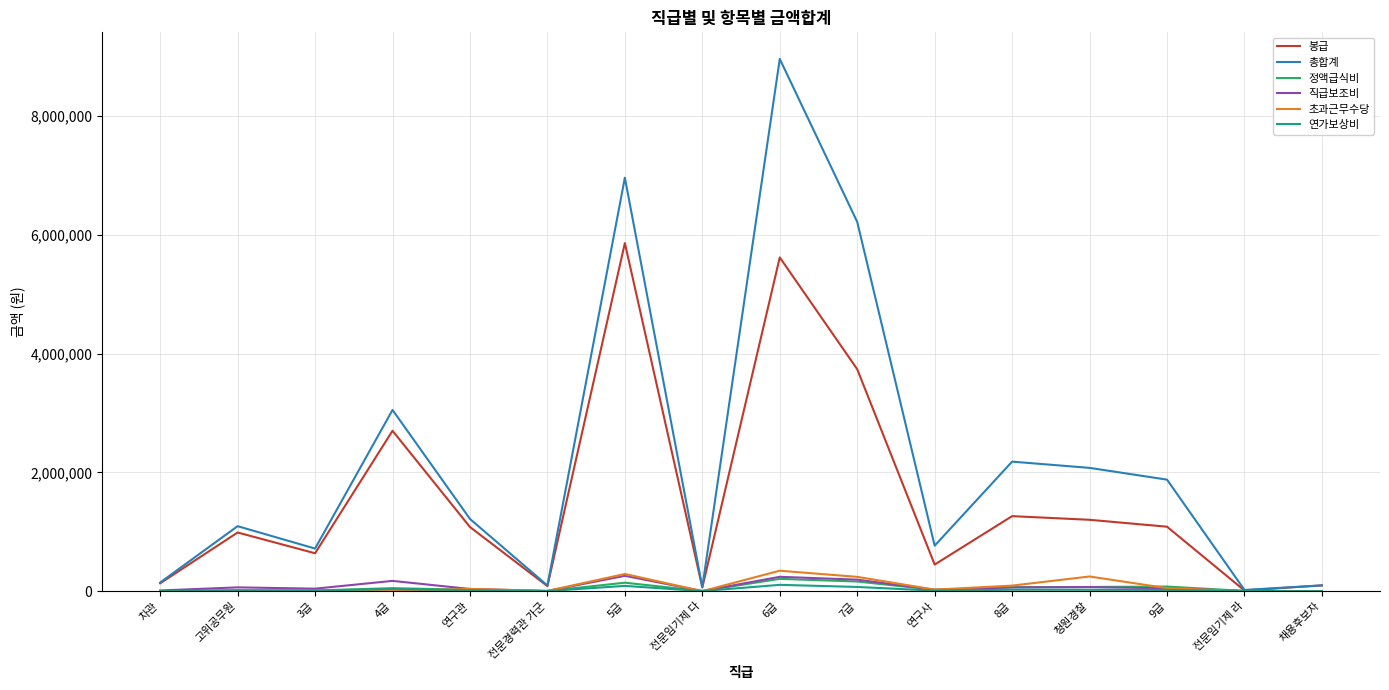

What is the highest value of the 정액급식비 series?

207000